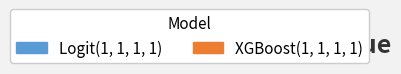

To the nearest percent, what is the difference between the XGBoost(1, 1, 1, 1) and Logit(1, 1, 1, 1) slice percentages?

8%